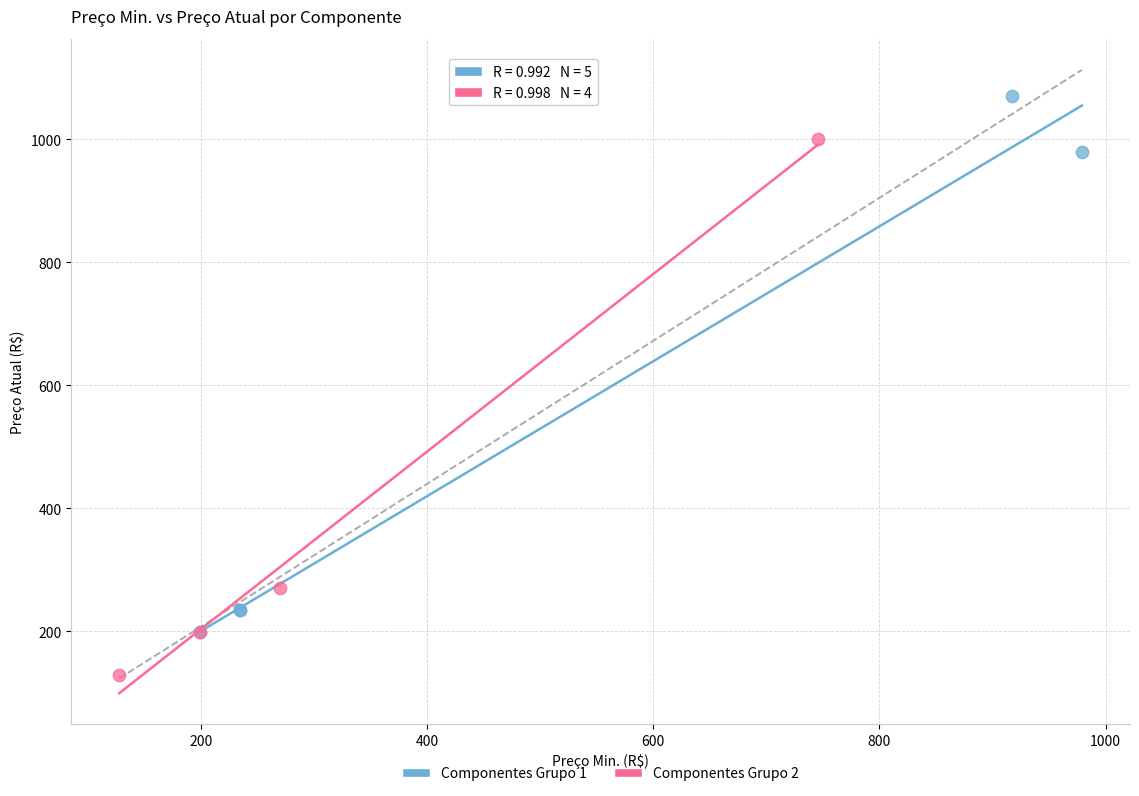

What are all the series names shown in the legend?

Componentes Grupo 1, Componentes Grupo 2